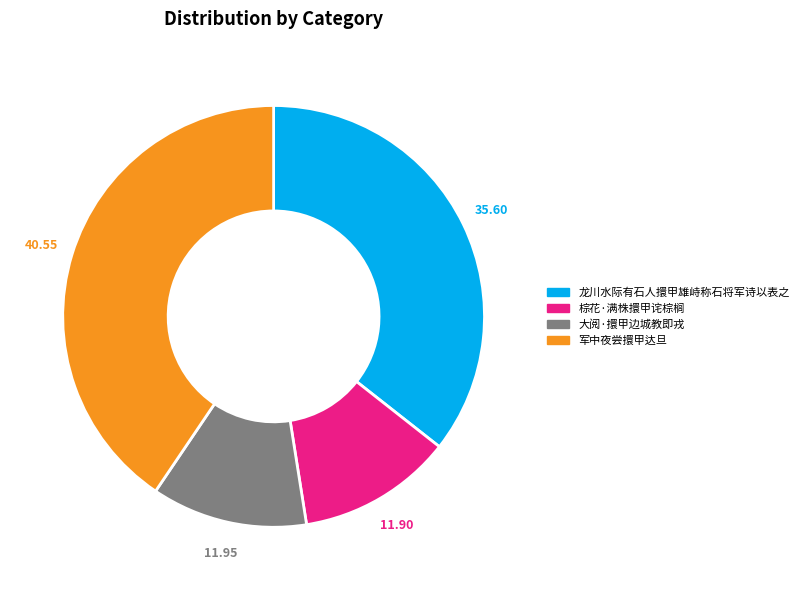

Is the sum of 龙川水际有石人擐甲雄峙称石将军诗以表之 and 大阅·擐甲边城教即戎 greater than half?

No